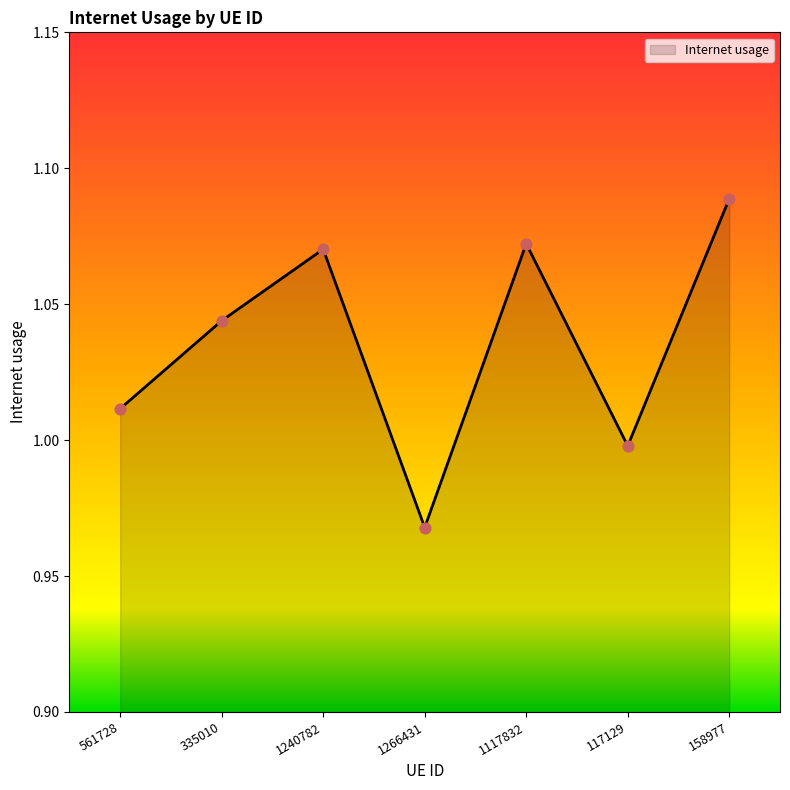

What is the change in value from 335010 to 1266431?

-0.1